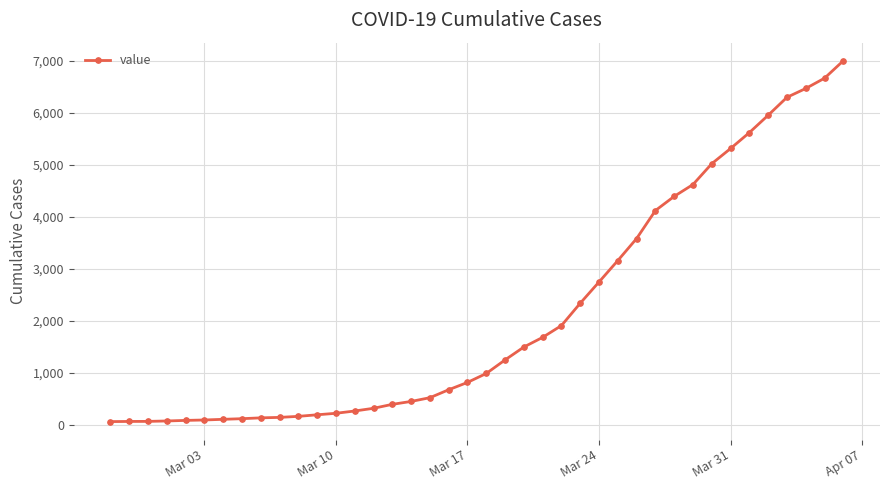

What is the difference between the maximum and second lowest values?

6941